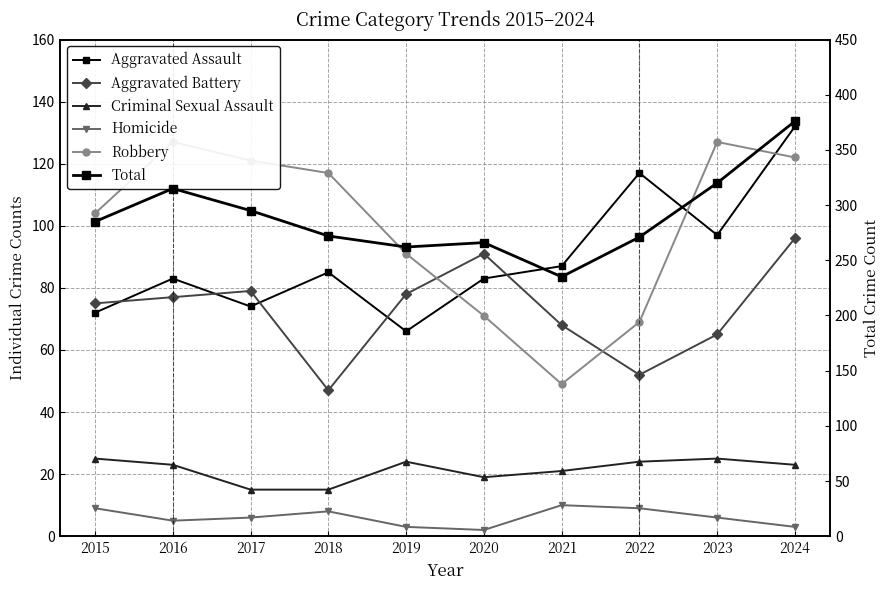

What is the spread (max minus min) of values at 2020?

264